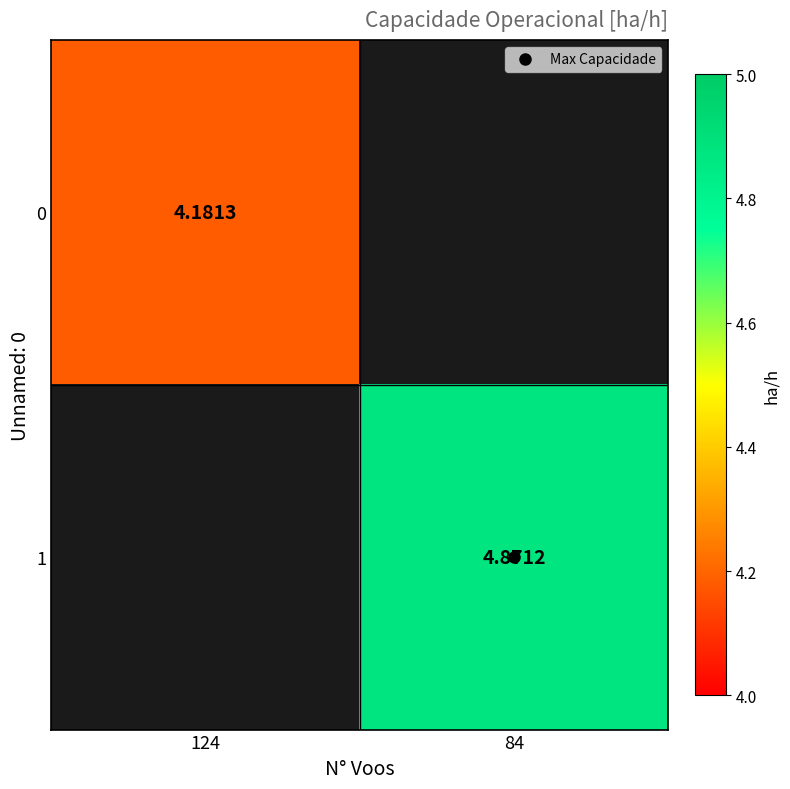

What is the maximum value shown in the chart?

4.9